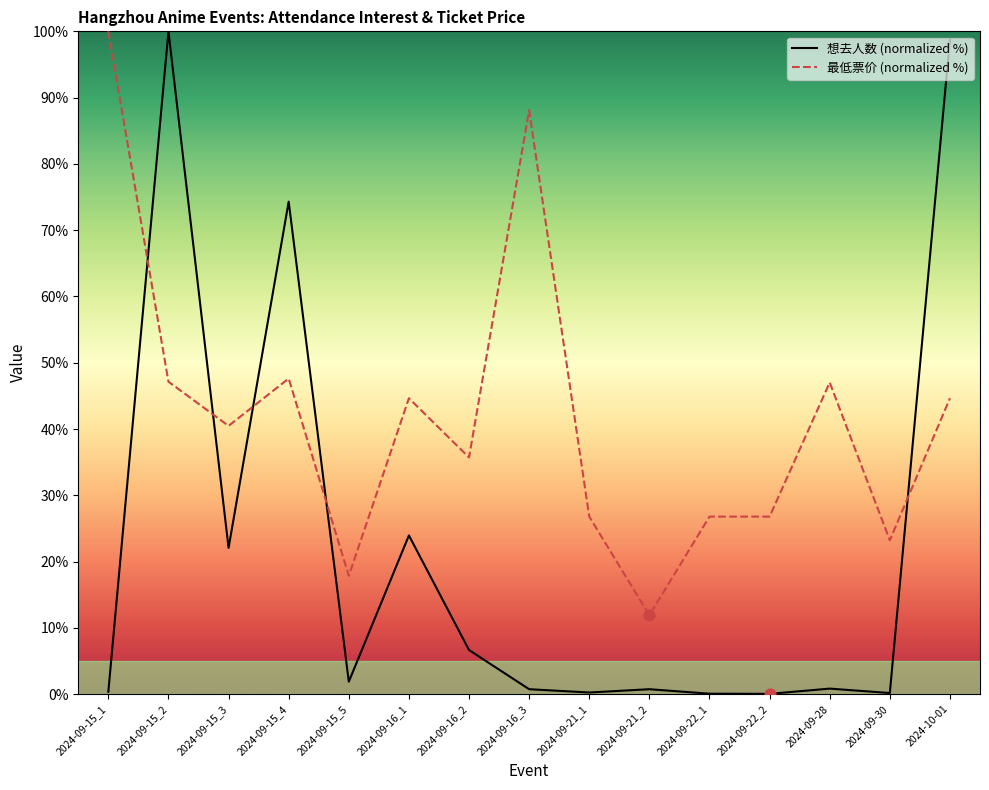

Is the value of 想去人数 at 2024-10-01 greater than the value of 最低票价 at 2024-09-16_2?

Yes